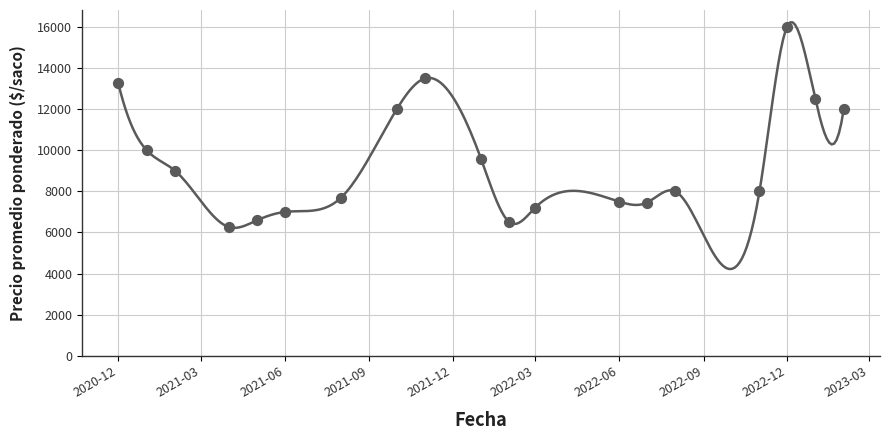

What is the change in value from 2021-05-25 to 2021-04-19?

-233